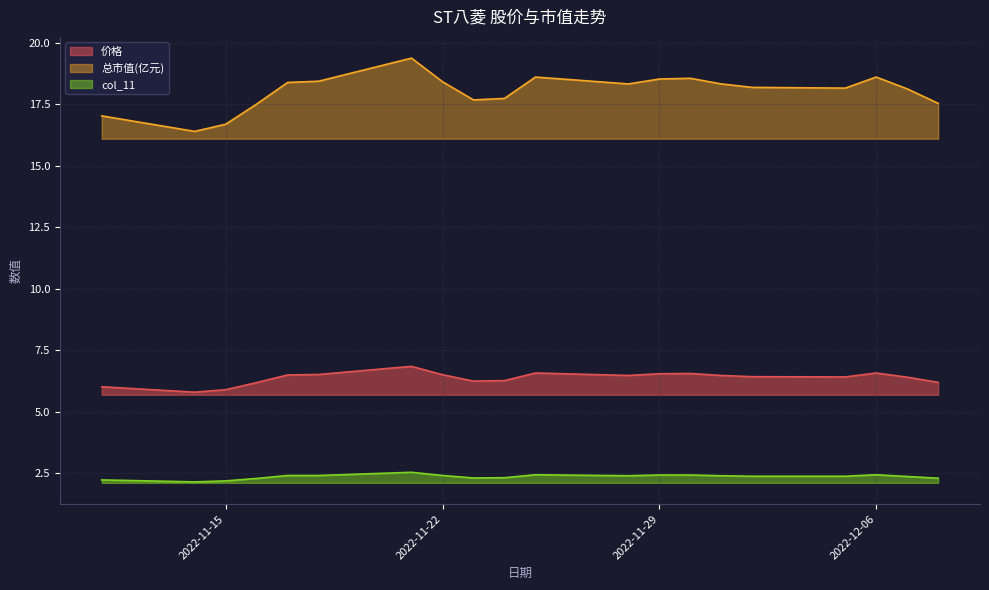

What is the value of the col_11 point at the 14th from the left?

2.4